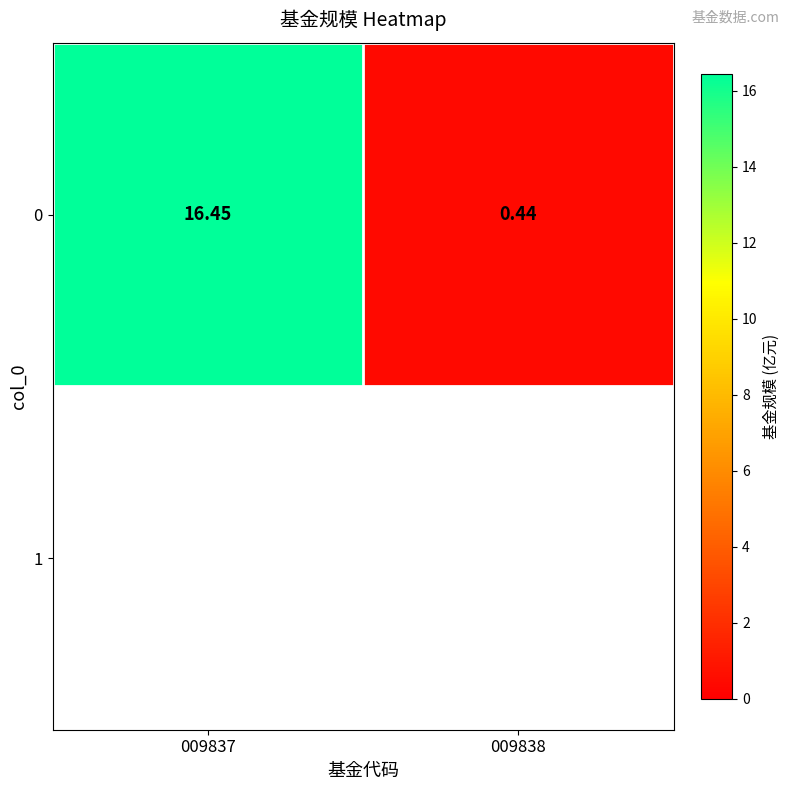

What is the change in value from 009837 to 009838?

-16.0